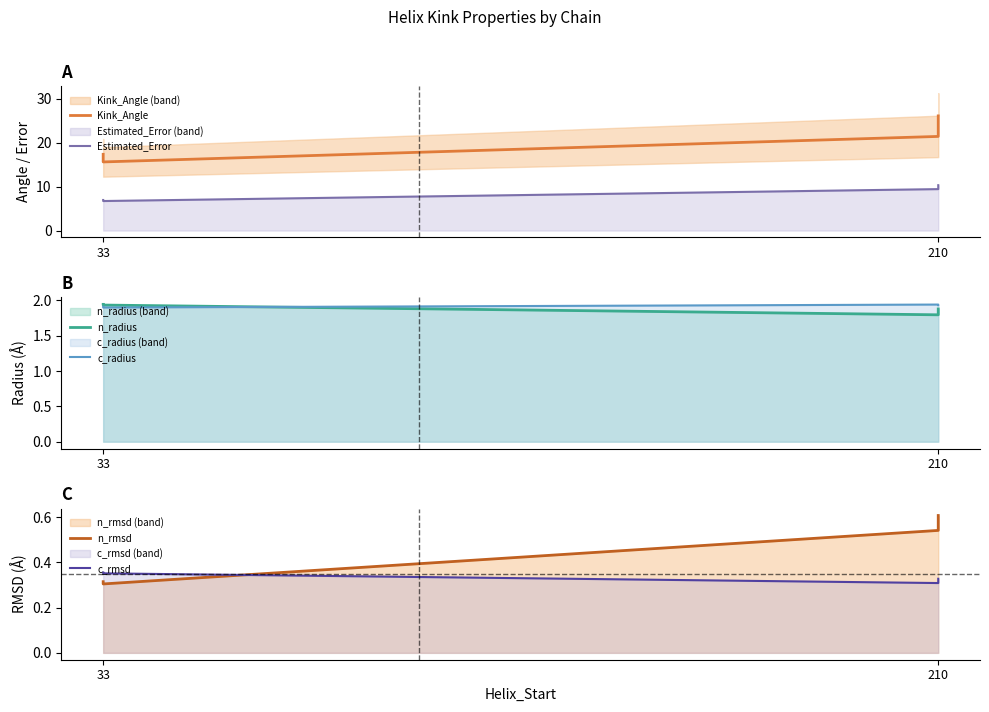

True or false: n_rmsd and c_rmsd intersect in this chart.

True